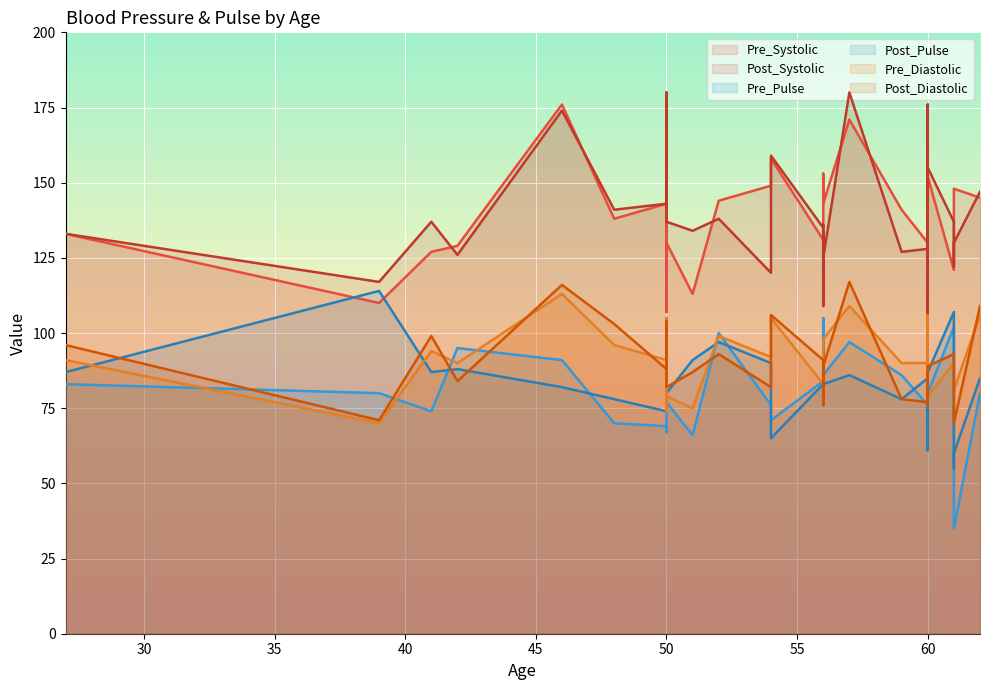

Reading left to right, list all the values displayed in this chart.

Pre_Systolic: 133	110	127	129	129	176	138	143	107	158	158	162	169	130	113	144	149	158	131	119	111	153	143	171	141	130	116	132	172	156	143	107	157	128	166	152	121	136	148	145
Post_Systolic: 133	117	137	126	126	174	141	143	150	152	152	172	180	137	134	138	120	159	135	136	109	134	125	180	127	128	123	146	176	154	149	128	146	132	104	155	137	122	130	147
Pre_Pulse: 83	80	74	95	95	91	70	69	67	85	85	76	100	77	66	100	76	71	84	78	87	105	86	97	86	76	74	69	84	73	95	64	79	66	93	80	102	77	35	80
Post_Pulse: 87	114	87	88	88	82	78	74	85	86	86	85	91	80	91	97	90	65	83	80	81	95	83	86	78	85	79	69	73	69	91	78	74	61	89	87	107	55	60	85
Pre_Diastolic: 91	70	94	90	90	113	96	91	74	105	105	95	103	79	75	99	92	105	83	88	88	92	98	109	90	90	78	76	82	88	91	81	77	79	106	79	90	86	81	106
Post_Diastolic: 96	71	99	84	84	116	103	88	88	104	104	104	104	82	87	93	82	106	91	91	76	88	89	117	78	77	81	83	87	82	82	85	76	83	84	89	93	86	70	109